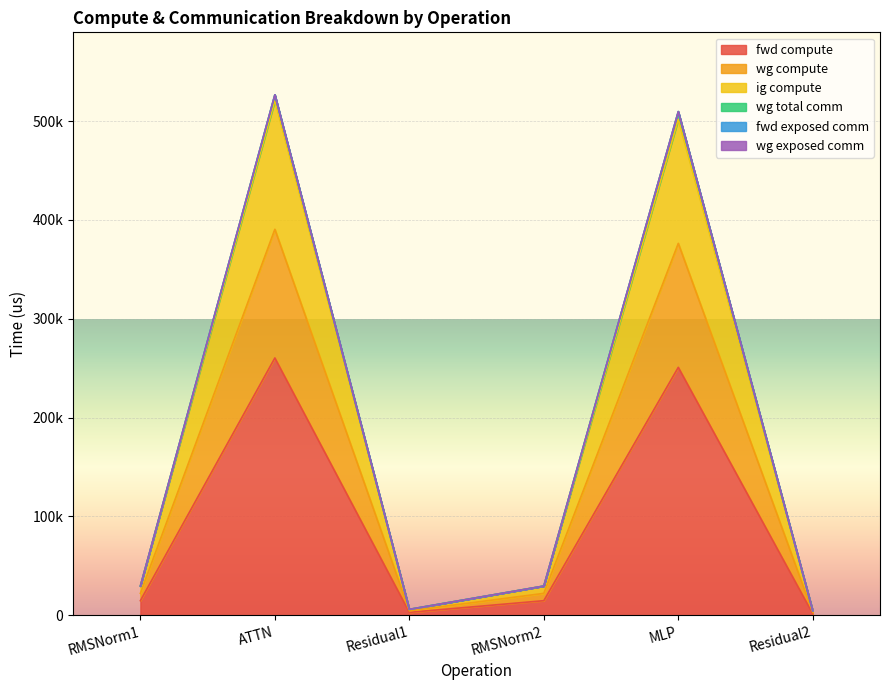

Which has a higher value, ATTN or Residual1?

ATTN